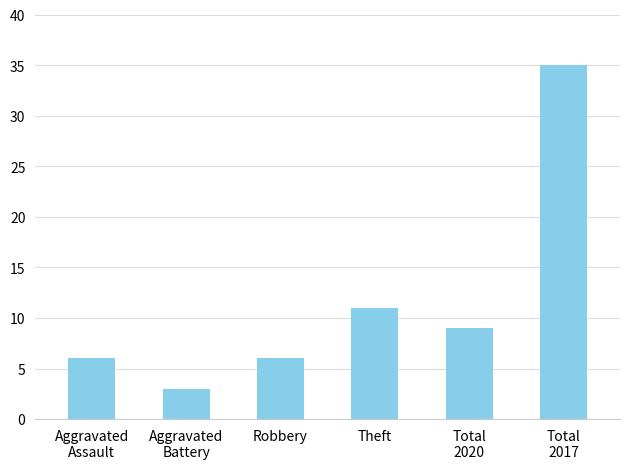

What position from the left is Aggravated
Assault?

1